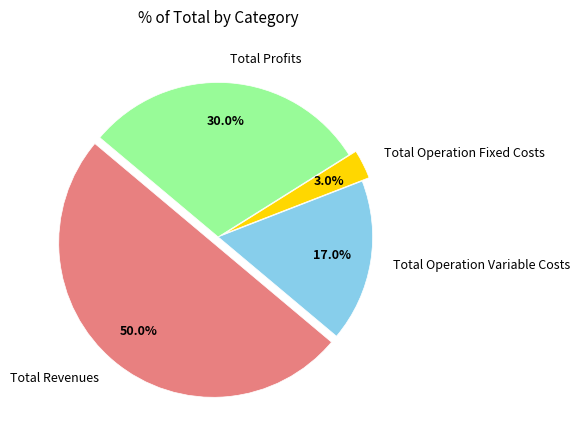

Does Total Operation Fixed Costs represent more than half of the total?

No